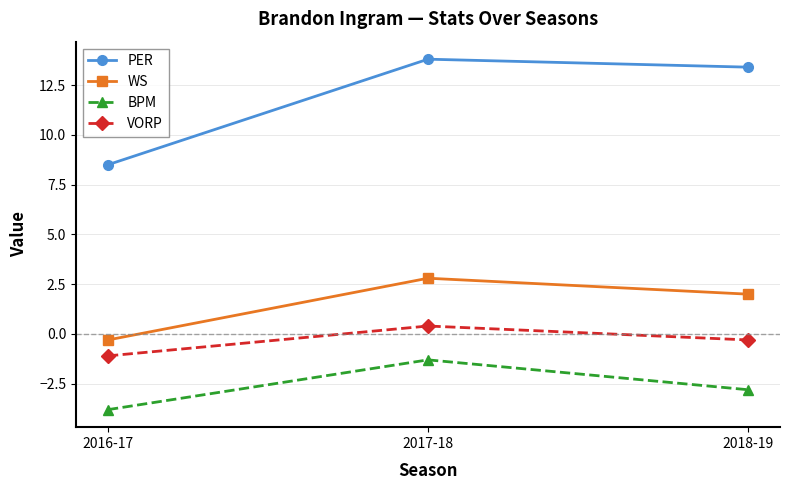

Is it true that PER equals 13.8 at 2017-18?

True